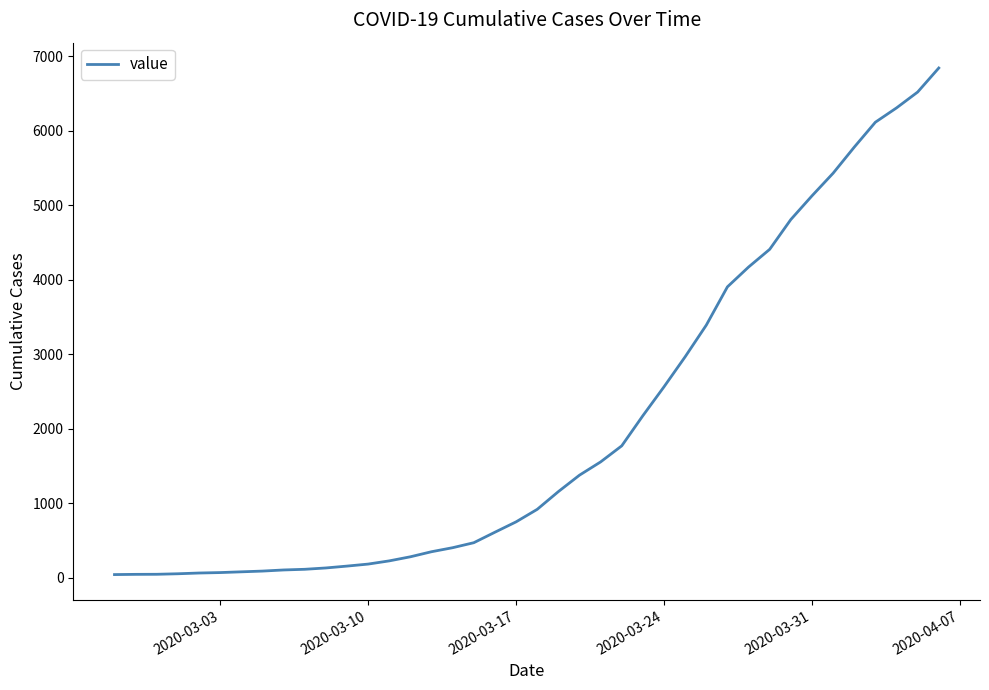

What is the average value?

2038